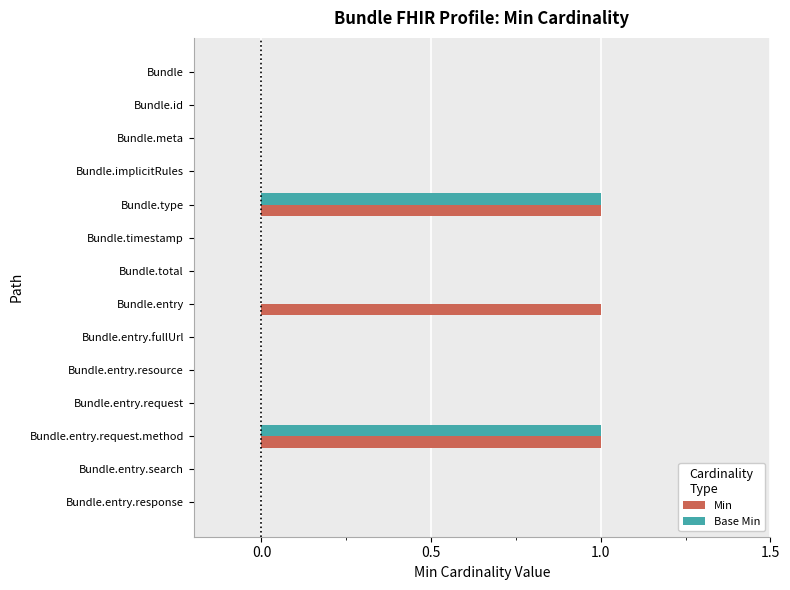

The Base Min series shows 0 at Bundle.total. True or false?

True